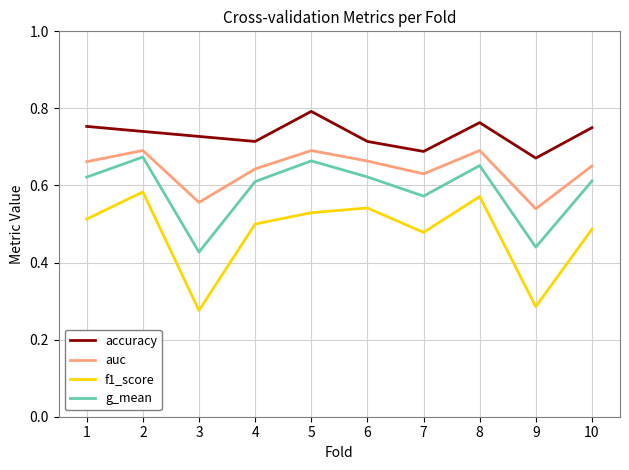

Count the number of categories in the chart.

10